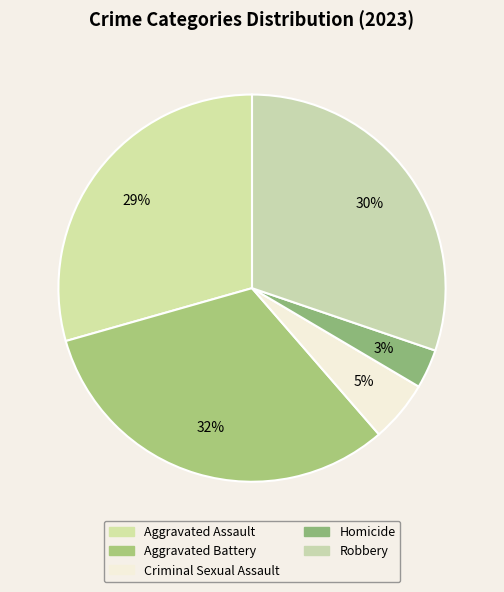

Does Aggravated Assault represent more than half of the total?

No